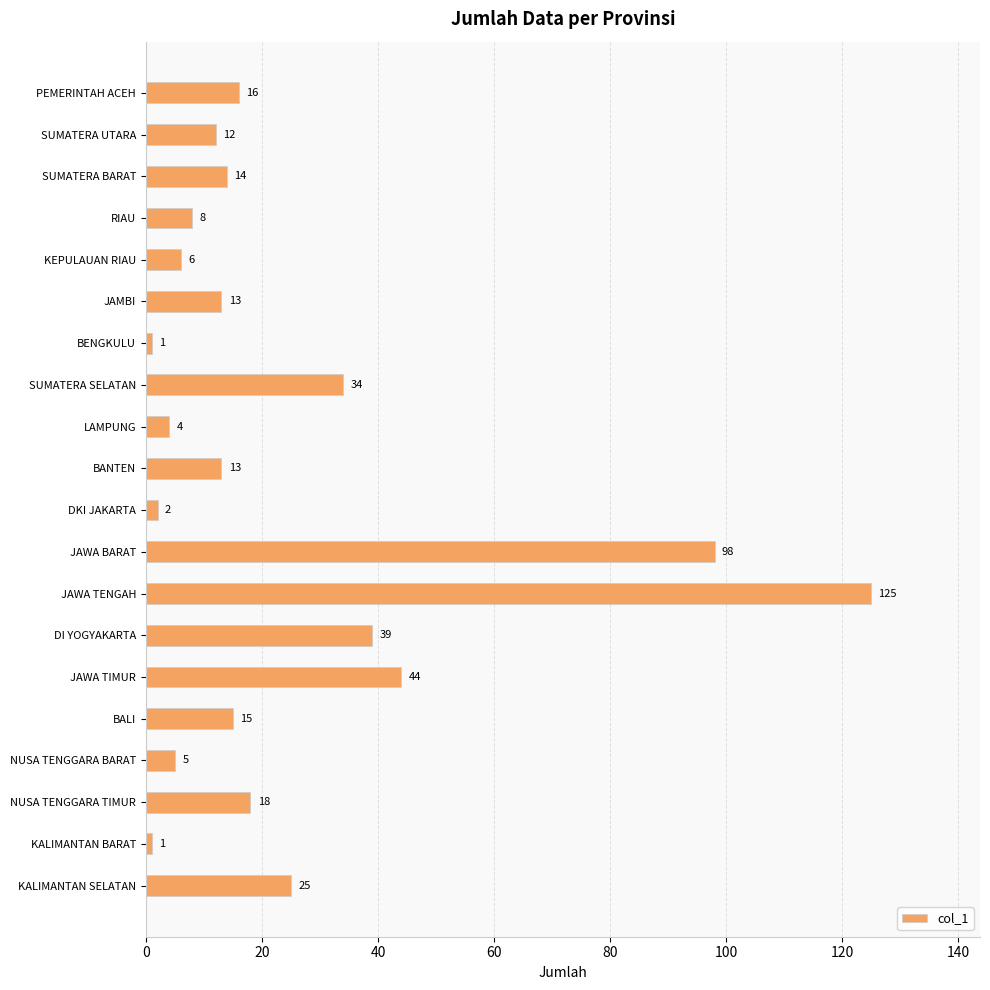

What is the average value?

25